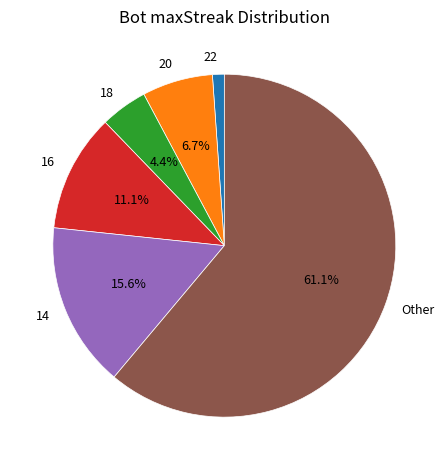

The 22 slice represents 11% of the pie. True or false?

False